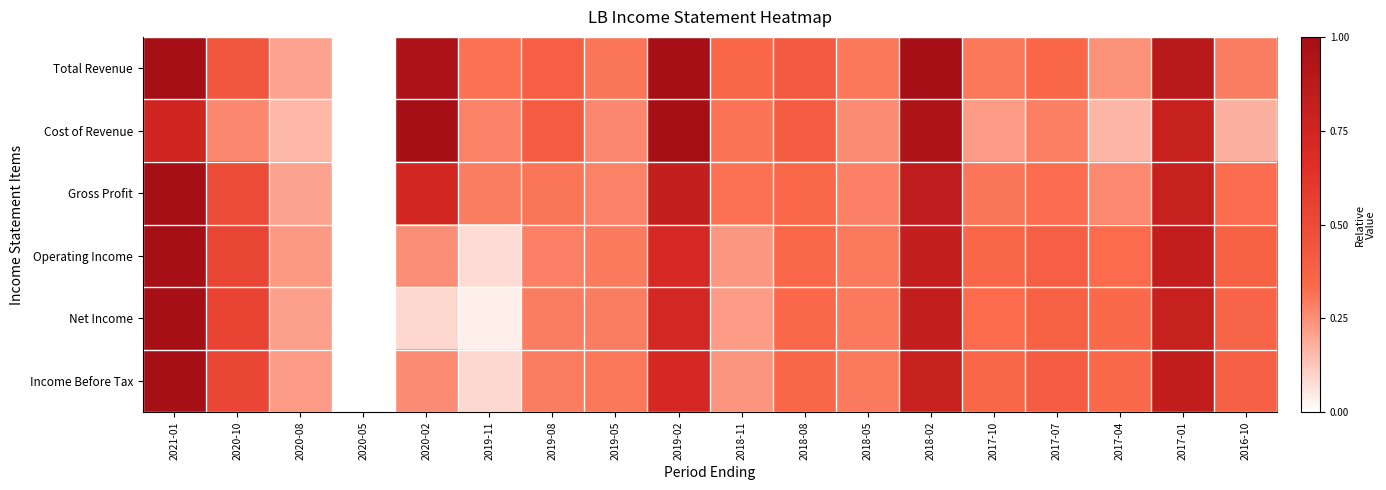

Reading left to right, transcribe all the data shown in this chart.

Total Revenue: 2021-01=1.0	2020-10=0.4	2020-08=0.2	2020-05=0.0	2020-02=1.0	2019-11=0.3	2019-08=0.4	2019-05=0.3	2019-02=1.0	2018-11=0.4	2018-08=0.4	2018-05=0.3	2018-02=1.0	2017-10=0.3	2017-07=0.3	2017-04=0.2	2017-01=0.9	2016-10=0.3
Cost of Revenue: 2021-01=0.8	2020-10=0.3	2020-08=0.2	2020-05=0.0	2020-02=1.0	2019-11=0.3	2019-08=0.4	2019-05=0.3	2019-02=1.0	2018-11=0.3	2018-08=0.4	2018-05=0.3	2018-02=0.9	2017-10=0.2	2017-07=0.3	2017-04=0.2	2017-01=0.8	2016-10=0.2
Gross Profit: 2021-01=1.0	2020-10=0.5	2020-08=0.2	2020-05=0.0	2020-02=0.7	2019-11=0.3	2019-08=0.3	2019-05=0.3	2019-02=0.8	2018-11=0.3	2018-08=0.3	2018-05=0.3	2018-02=0.8	2017-10=0.3	2017-07=0.3	2017-04=0.3	2017-01=0.8	2016-10=0.3
Operating Income: 2021-01=1.0	2020-10=0.5	2020-08=0.2	2020-05=0.0	2020-02=0.3	2019-11=0.1	2019-08=0.3	2019-05=0.3	2019-02=0.7	2018-11=0.2	2018-08=0.3	2018-05=0.3	2018-02=0.8	2017-10=0.3	2017-07=0.4	2017-04=0.3	2017-01=0.8	2016-10=0.4
Net Income: 2021-01=1.0	2020-10=0.5	2020-08=0.2	2020-05=0.0	2020-02=0.1	2019-11=0.0	2019-08=0.3	2019-05=0.3	2019-02=0.7	2018-11=0.2	2018-08=0.3	2018-05=0.3	2018-02=0.8	2017-10=0.3	2017-07=0.4	2017-04=0.3	2017-01=0.8	2016-10=0.4
Income Before Tax: 2021-01=1.0	2020-10=0.5	2020-08=0.2	2020-05=0.0	2020-02=0.3	2019-11=0.1	2019-08=0.3	2019-05=0.3	2019-02=0.7	2018-11=0.2	2018-08=0.3	2018-05=0.3	2018-02=0.8	2017-10=0.3	2017-07=0.4	2017-04=0.3	2017-01=0.8	2016-10=0.4